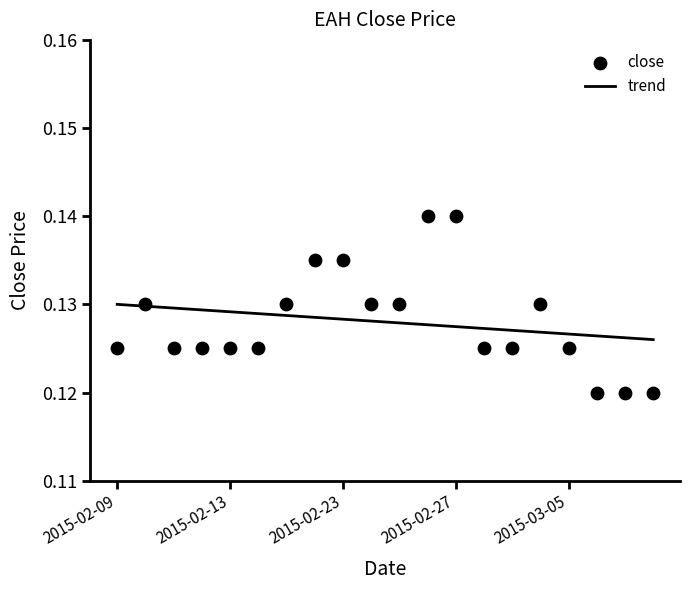

What are all the series names shown in the legend?

trend, close